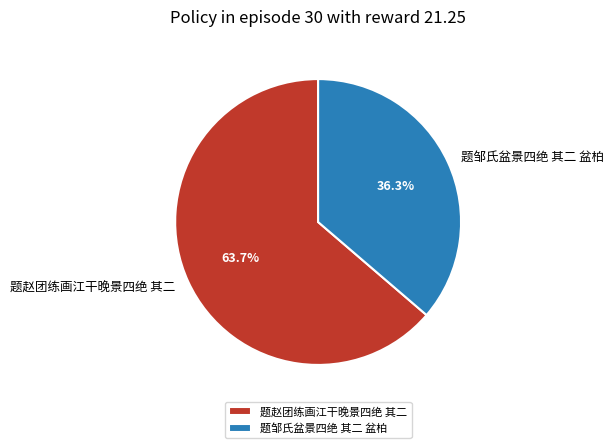

How many slices are in this pie chart?

2